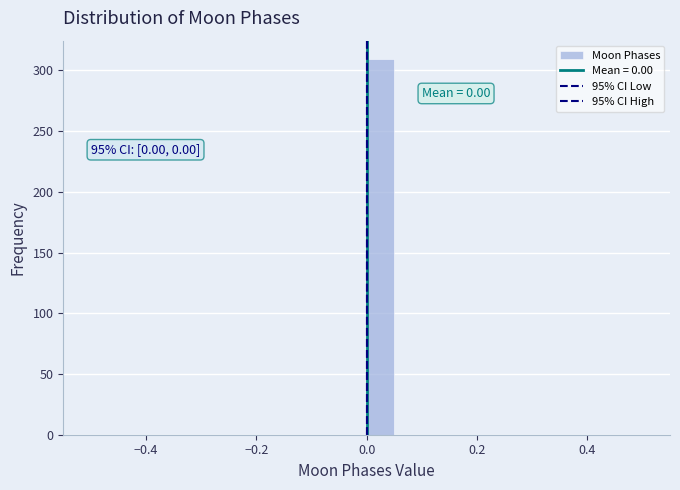

Around what value on the x-axis is the tallest bar? Give the approximate position of its centre, as read against the axis.

0.02